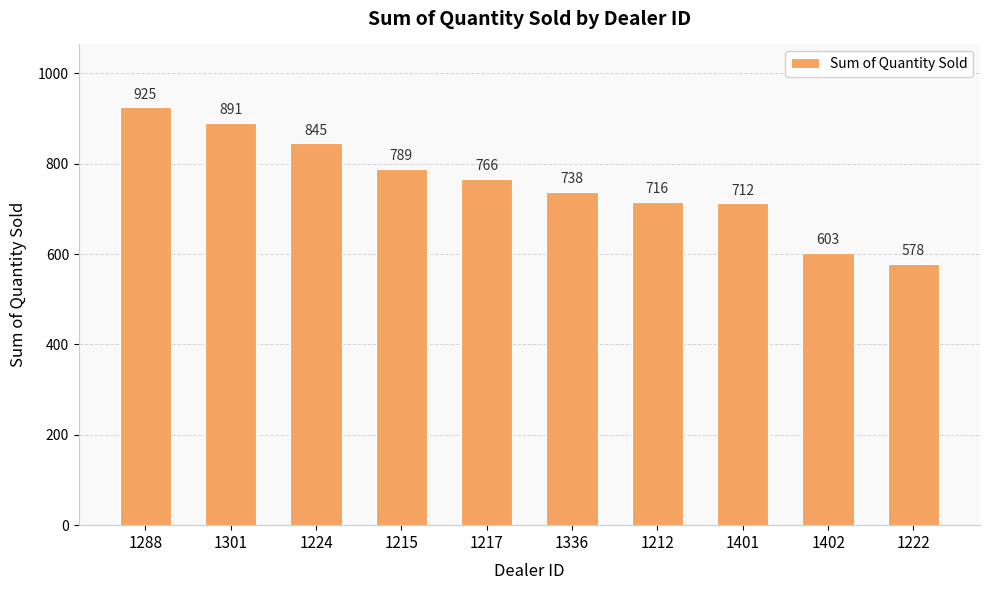

What is the difference between the maximum and minimum values?

347